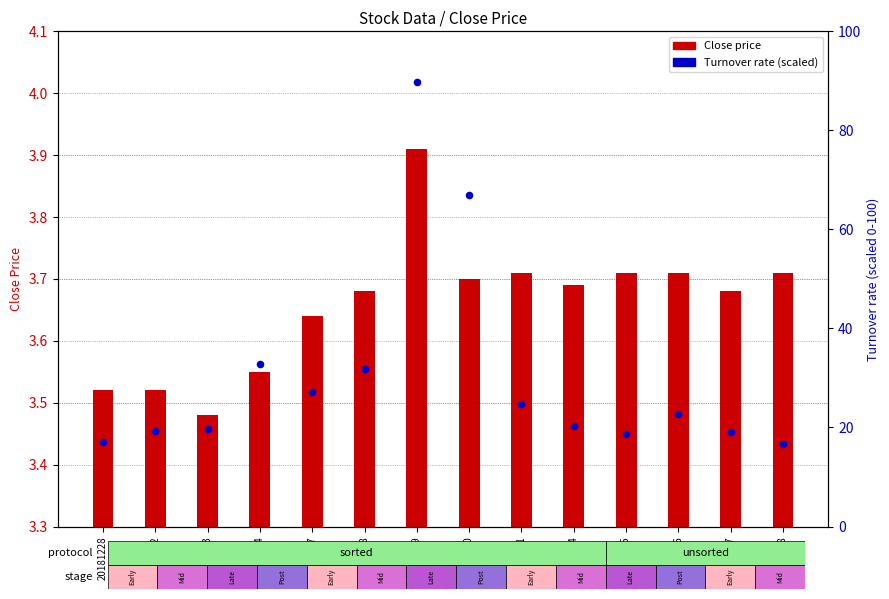

Which series has the widest spread of Y values?

Turnover rate (scaled)